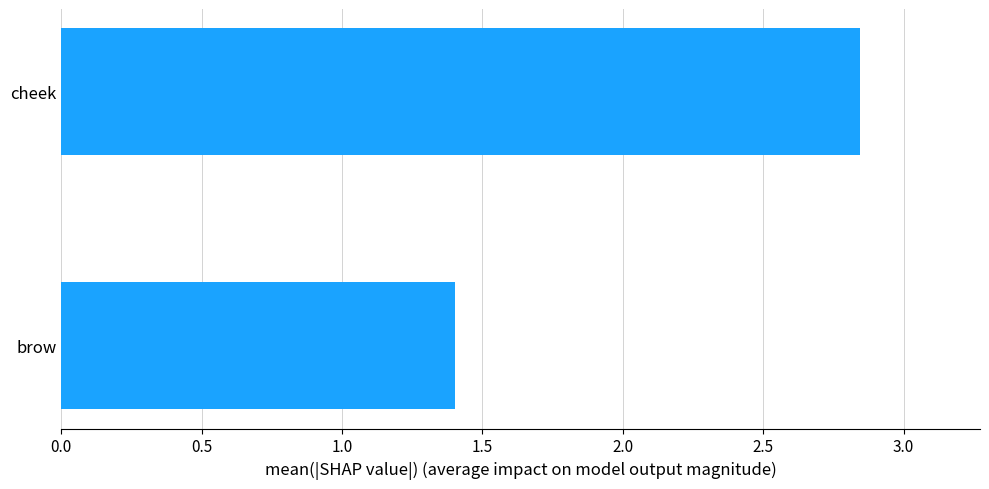

How many bars are there in total?

2